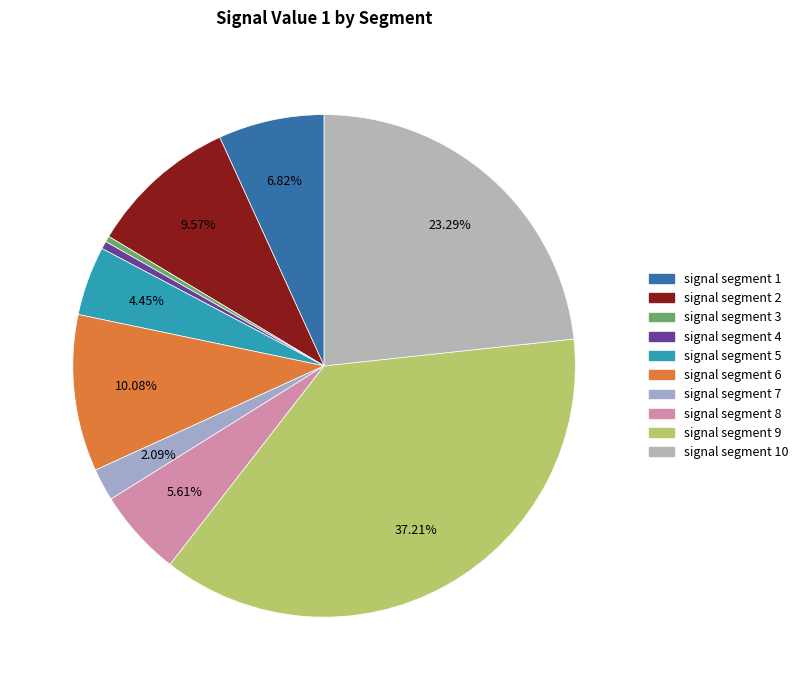

What percentage is the signal segment 10 slice, to the nearest percent?

23%